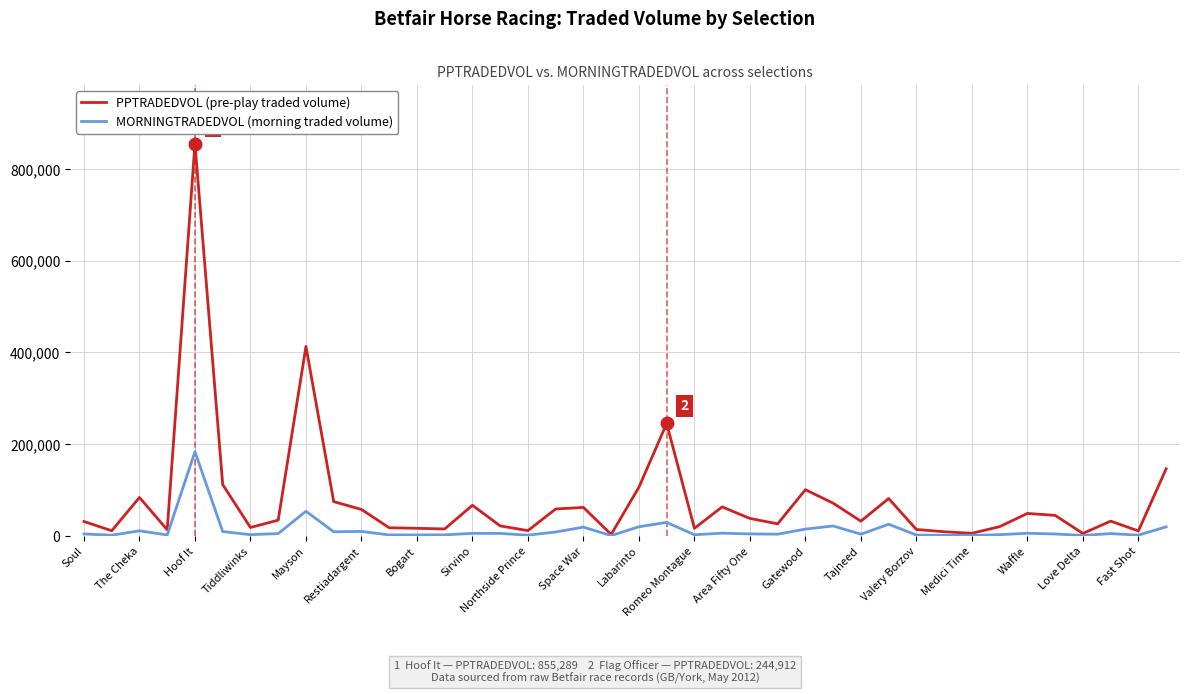

What is the highest value of the PPTRADEDVOL (pre-play traded volume) series?

855289.2